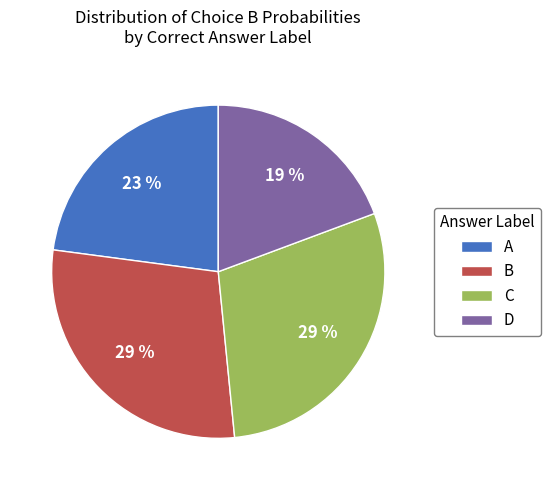

Is there a majority slice in this chart?

No